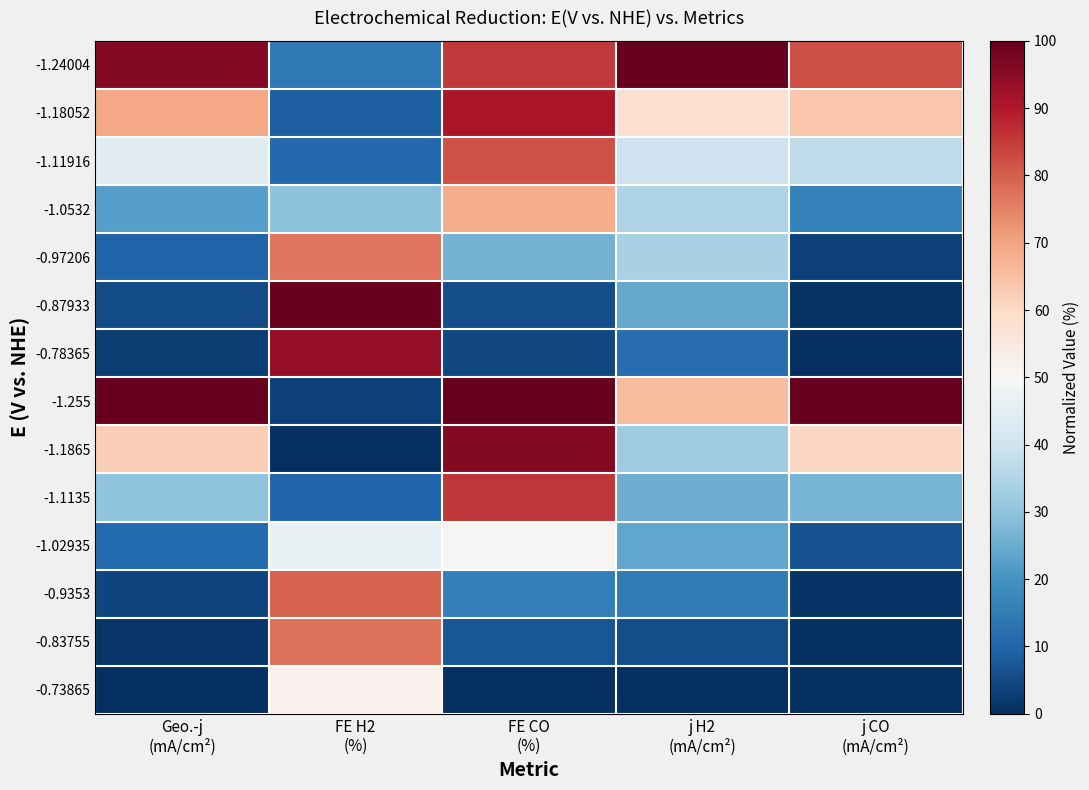

At which category is the sum across all series the highest?

FE CO
(%)